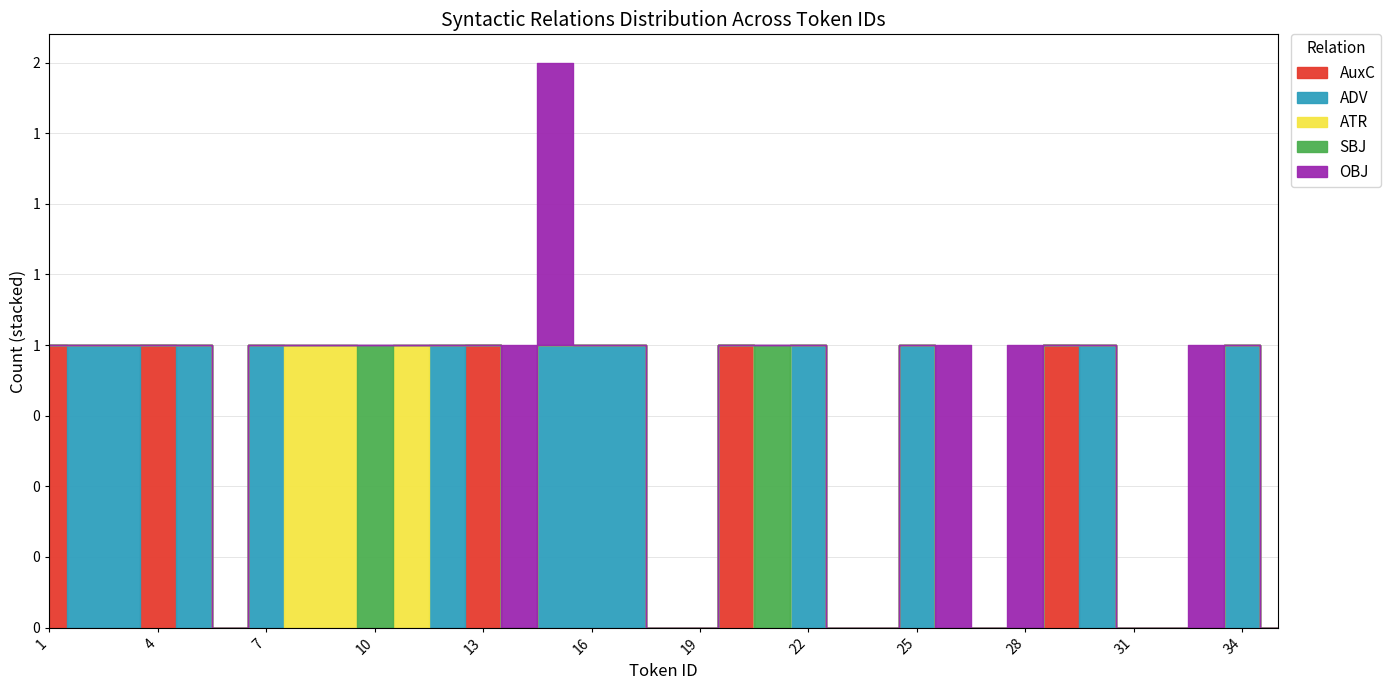

The OBJ series shows 0 at 27. True or false?

False